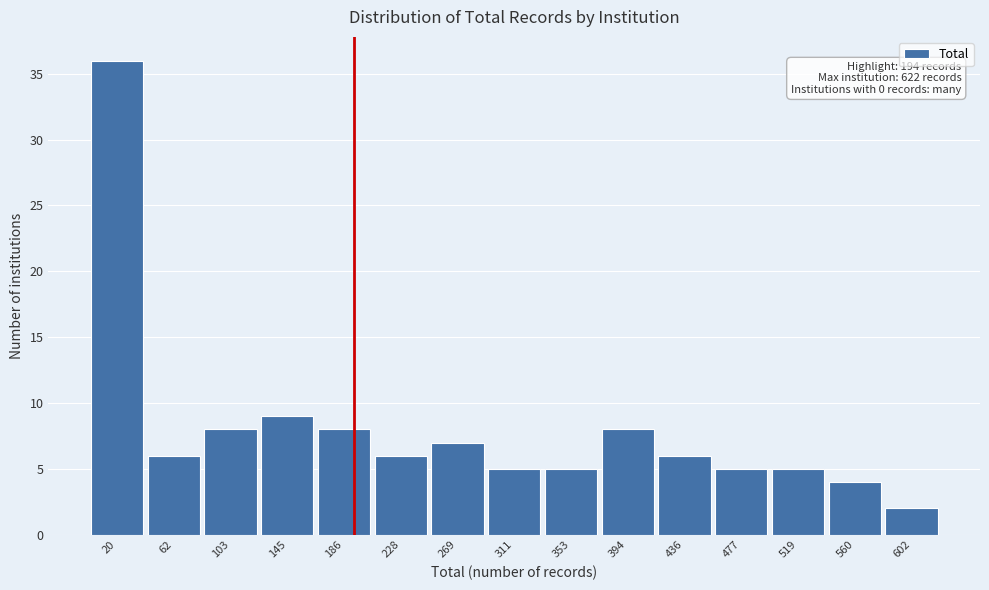

Which range on the x-axis has the tallest bar?

0 to 40